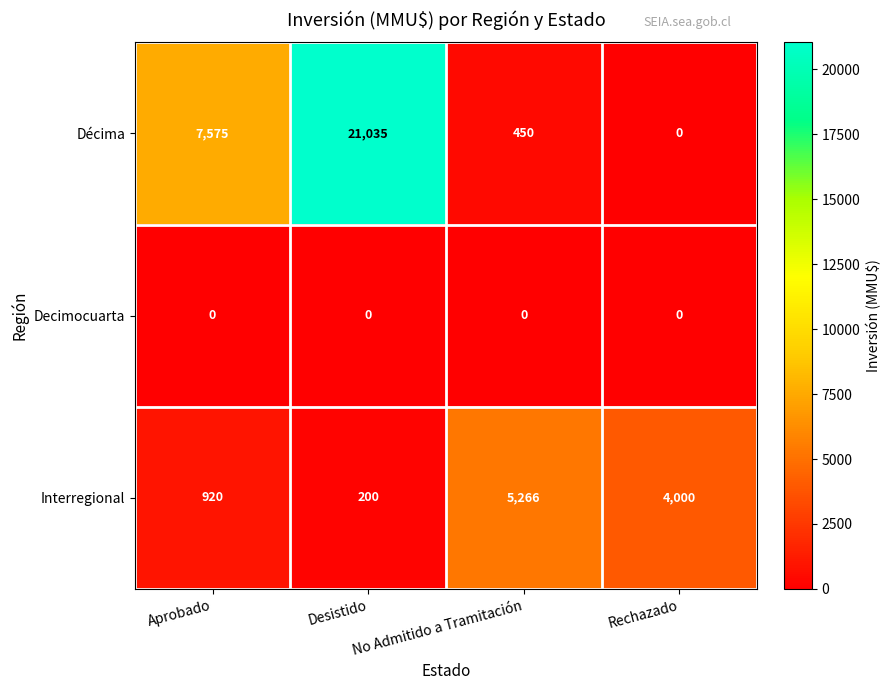

Read the Interregional value at Rechazado, to the nearest 50.

4000